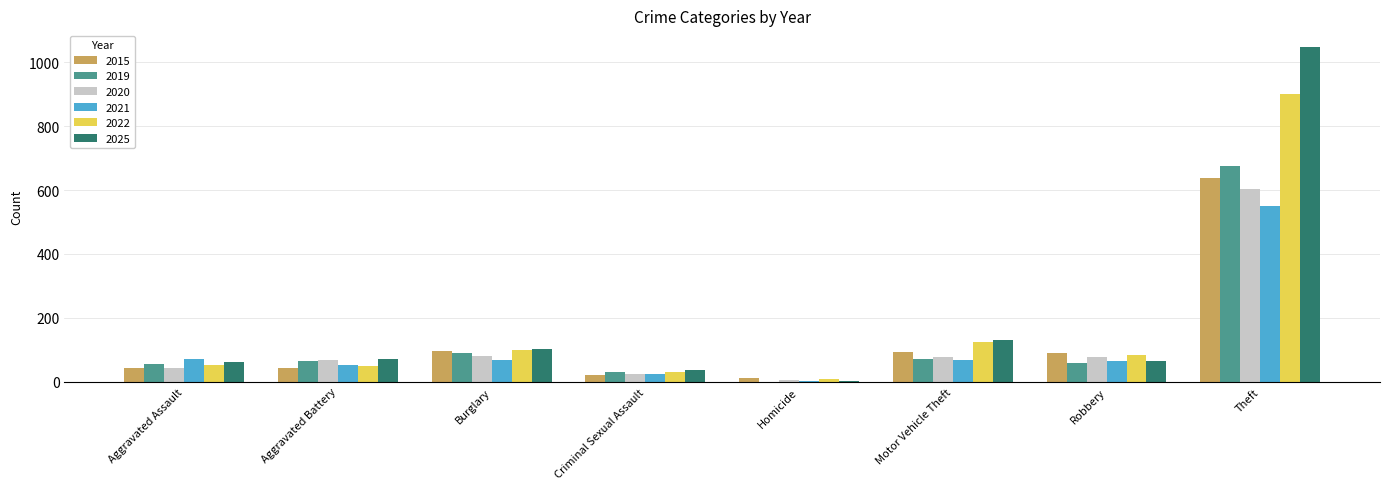

Does the chart contain stacked bars?

No